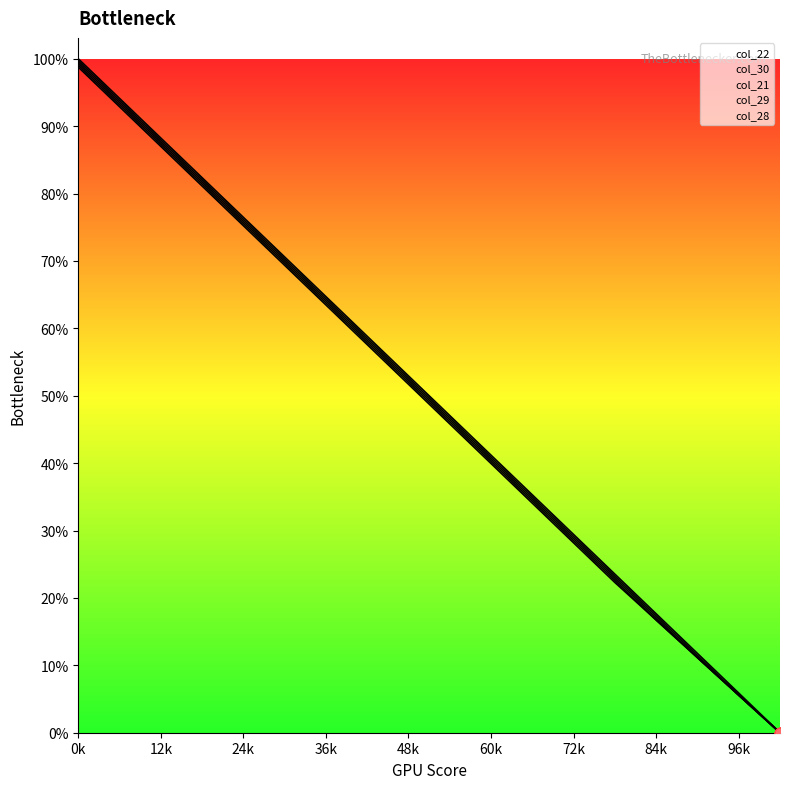

Which series reaches the maximum Y coordinate?

col_22